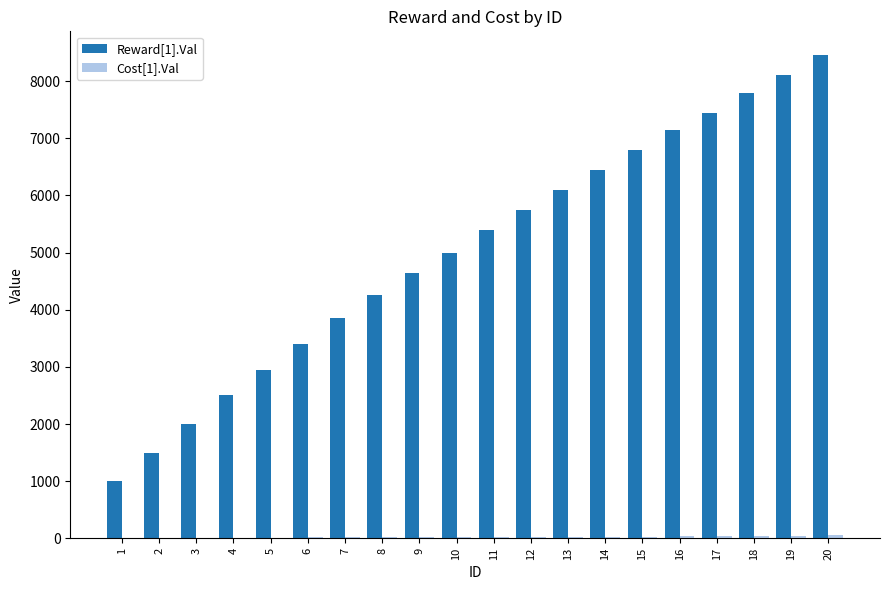

The value of Reward[1].Val at 10 is 5000. True or false?

True